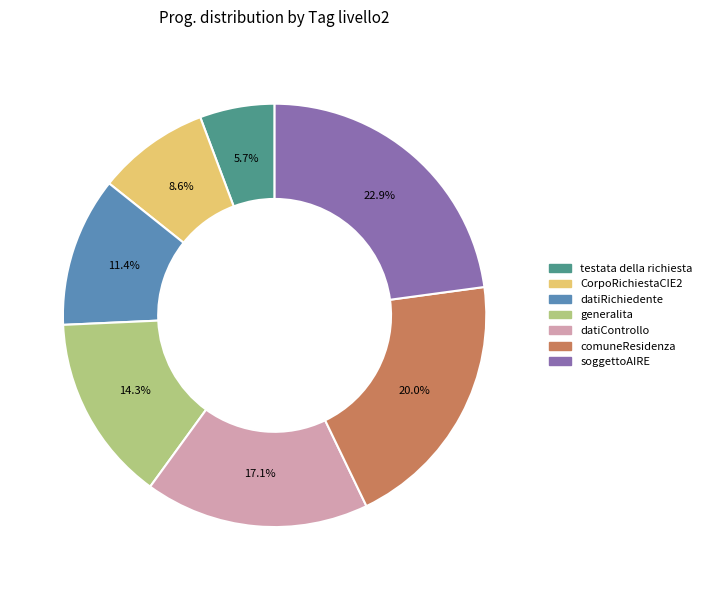

Is there a majority slice in this chart?

No